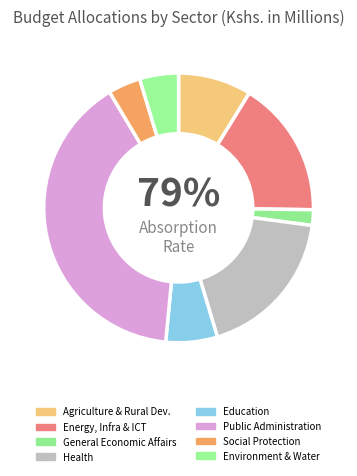

To the nearest percent, what is the average slice percentage?

12%